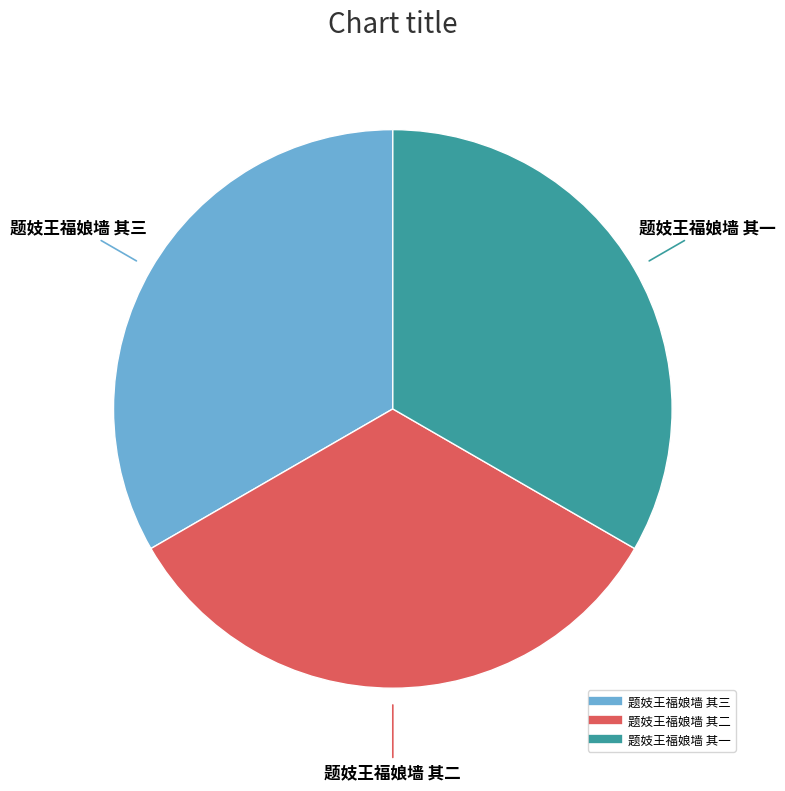

Is the sum of 题妓王福娘墙 其三 and 题妓王福娘墙 其二 greater than half?

Yes